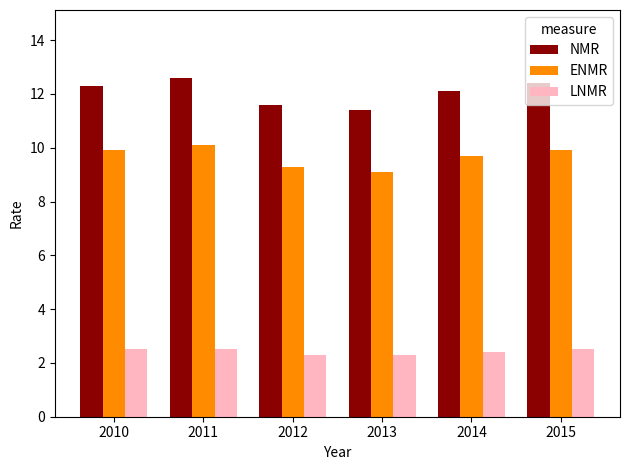

Which series has the widest spread of values?

NMR